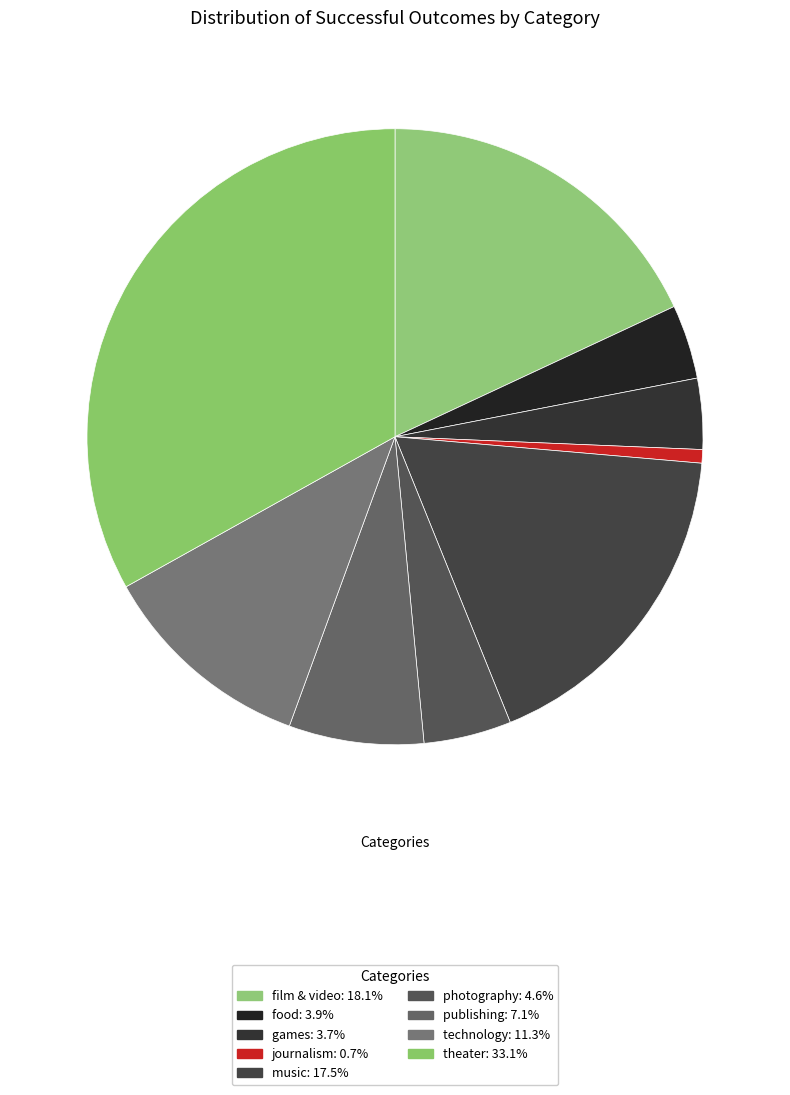

Does any single category account for the majority?

No